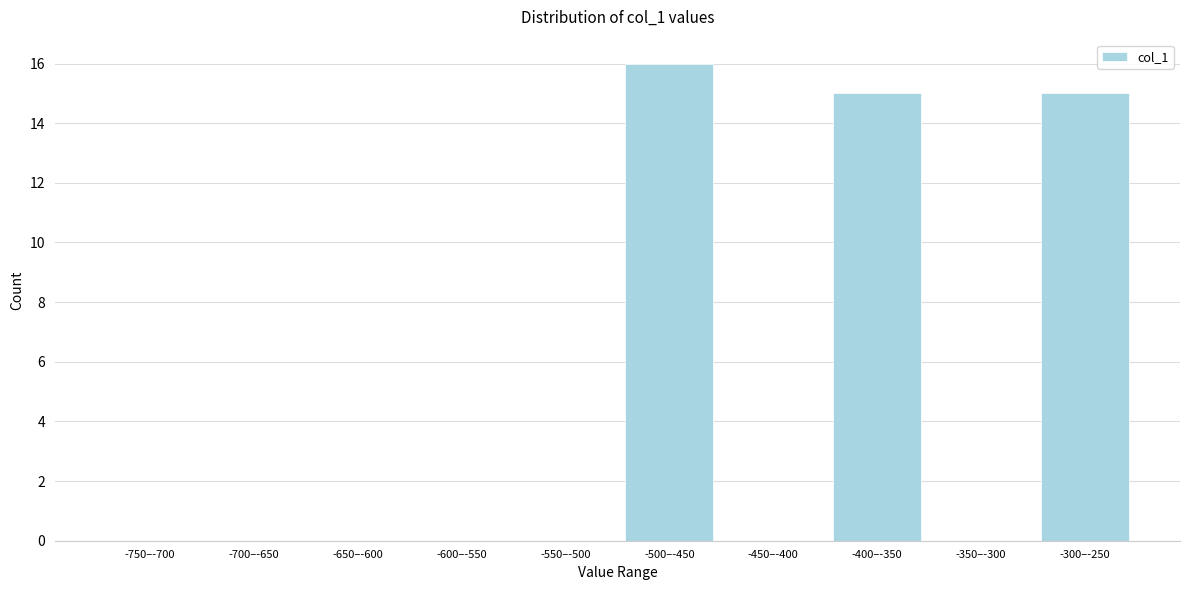

Reading right to left, transcribe all the data shown in this chart.

-300–-250=15	-350–-300=0	-400–-350=15	-450–-400=0	-500–-450=16	-550–-500=0	-600–-550=0	-650–-600=0	-700–-650=0	-750–-700=0